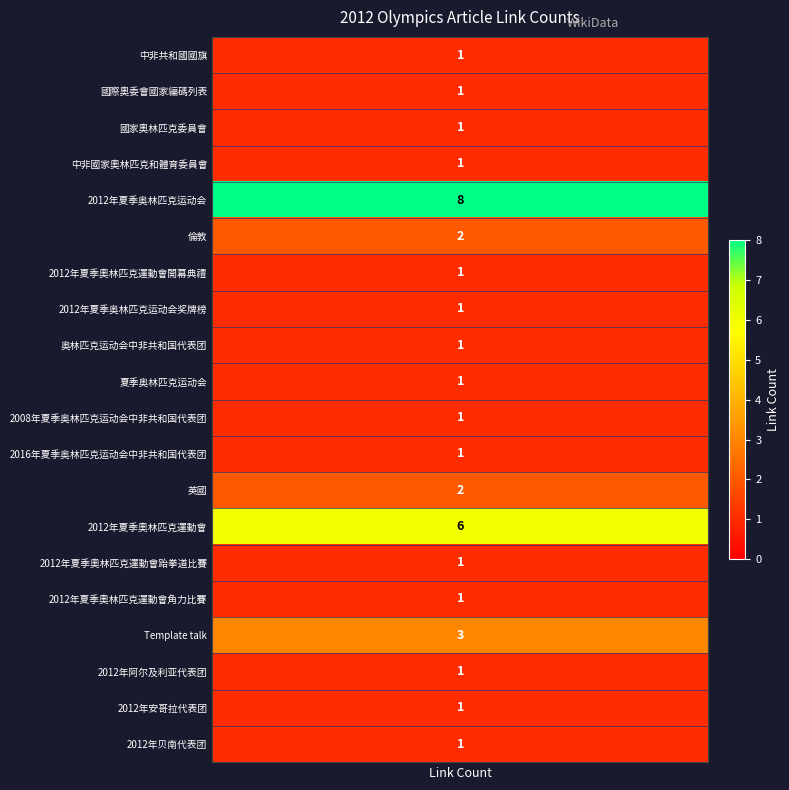

At how many categories does at least one series exceed 4?

2